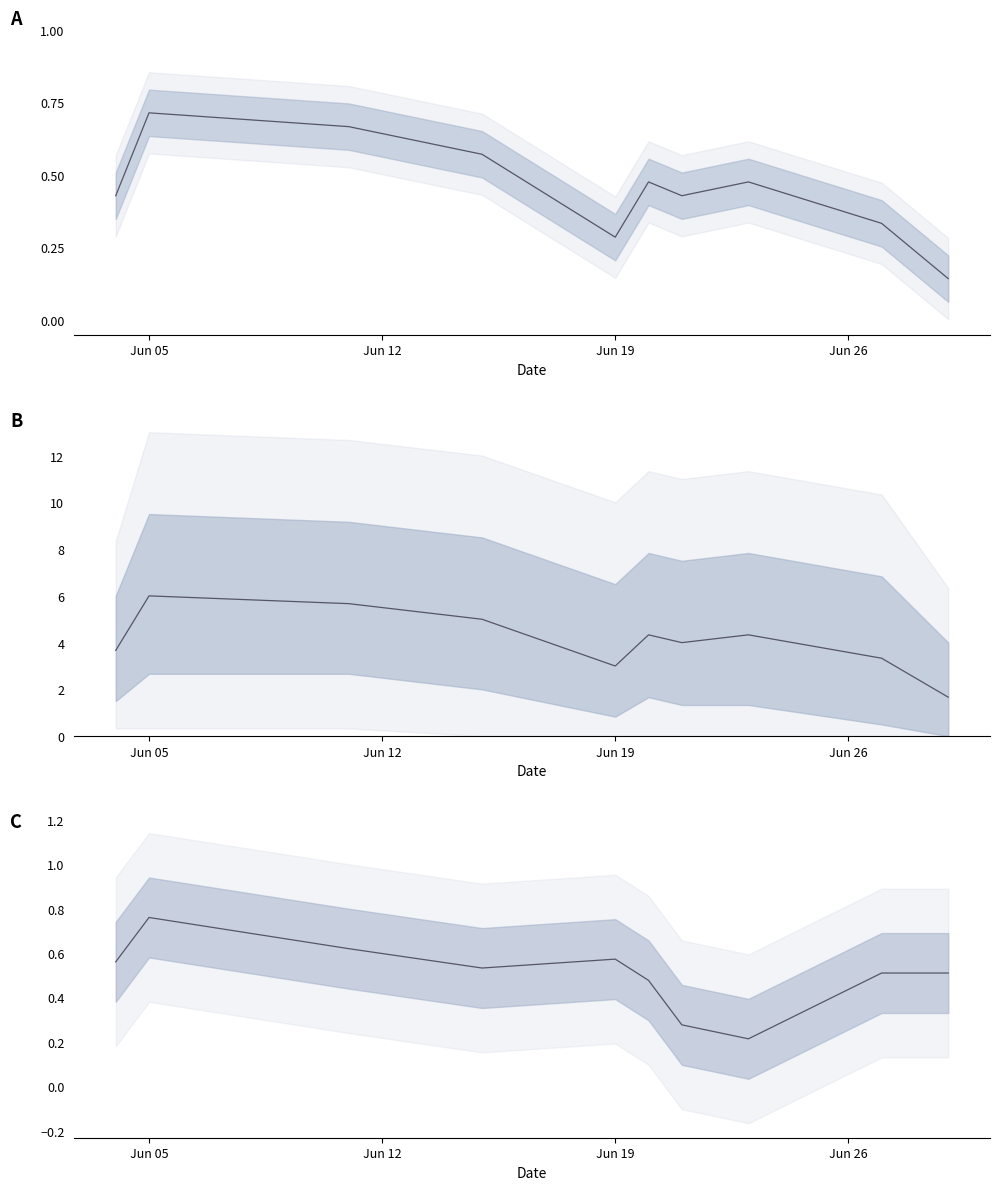

At how many categories does at least one series exceed 5?

2